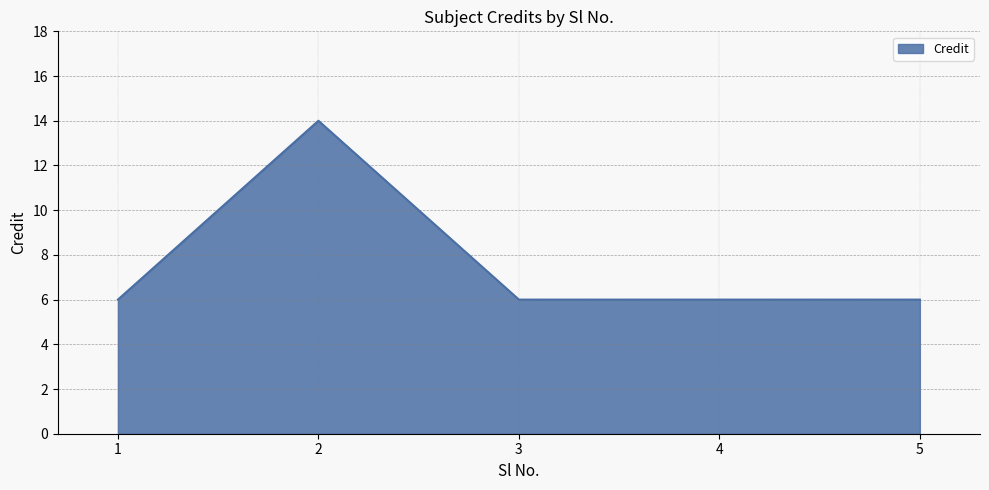

True or false: the data has more than 2 interior local peaks.

False